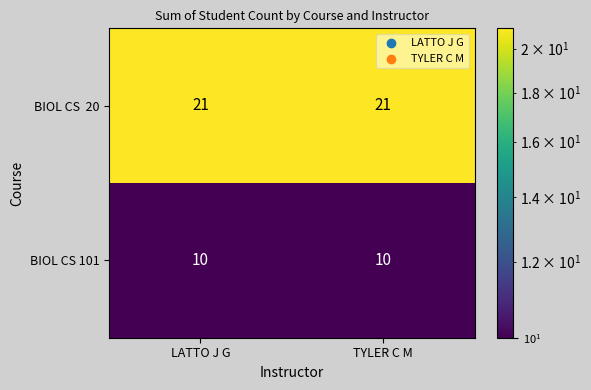

What is the spread (max minus min) of values at TYLER C M?

11